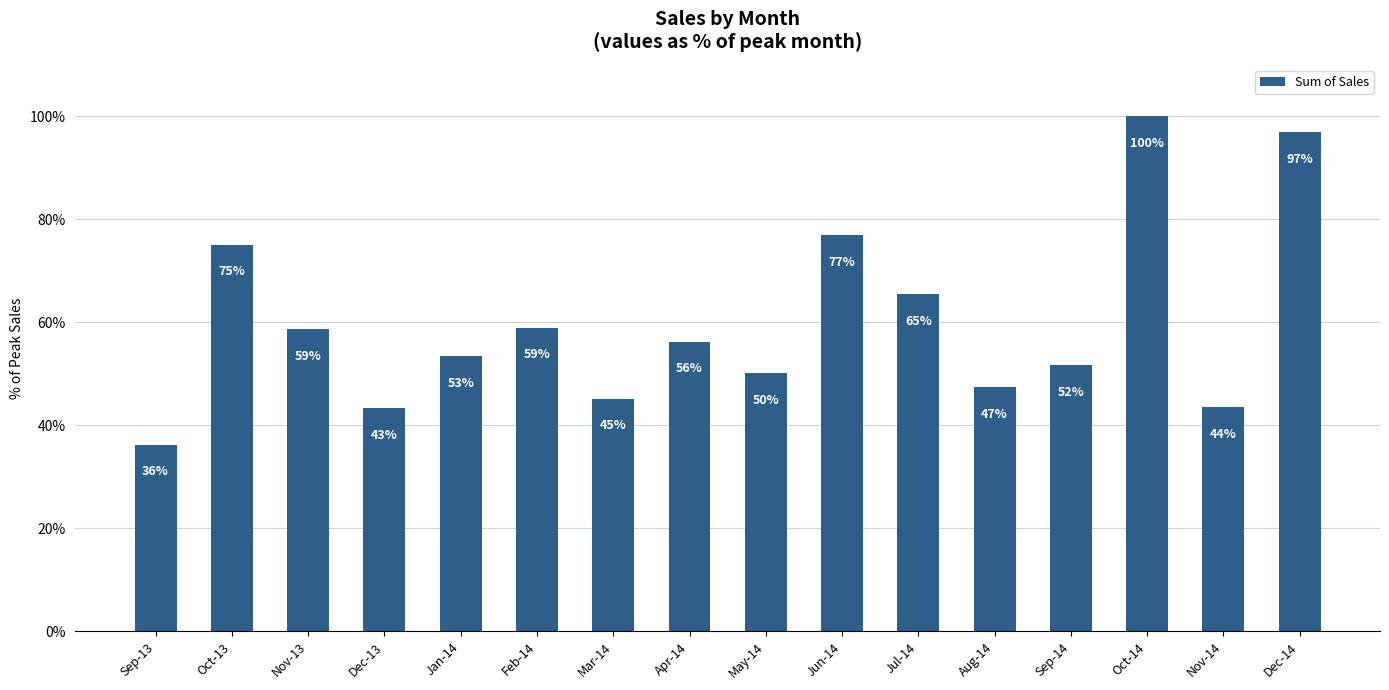

Between Oct-13 and Oct-14, which is larger?

Oct-14